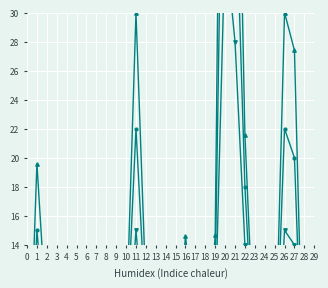

What is the total value across all series at 20?

168.0